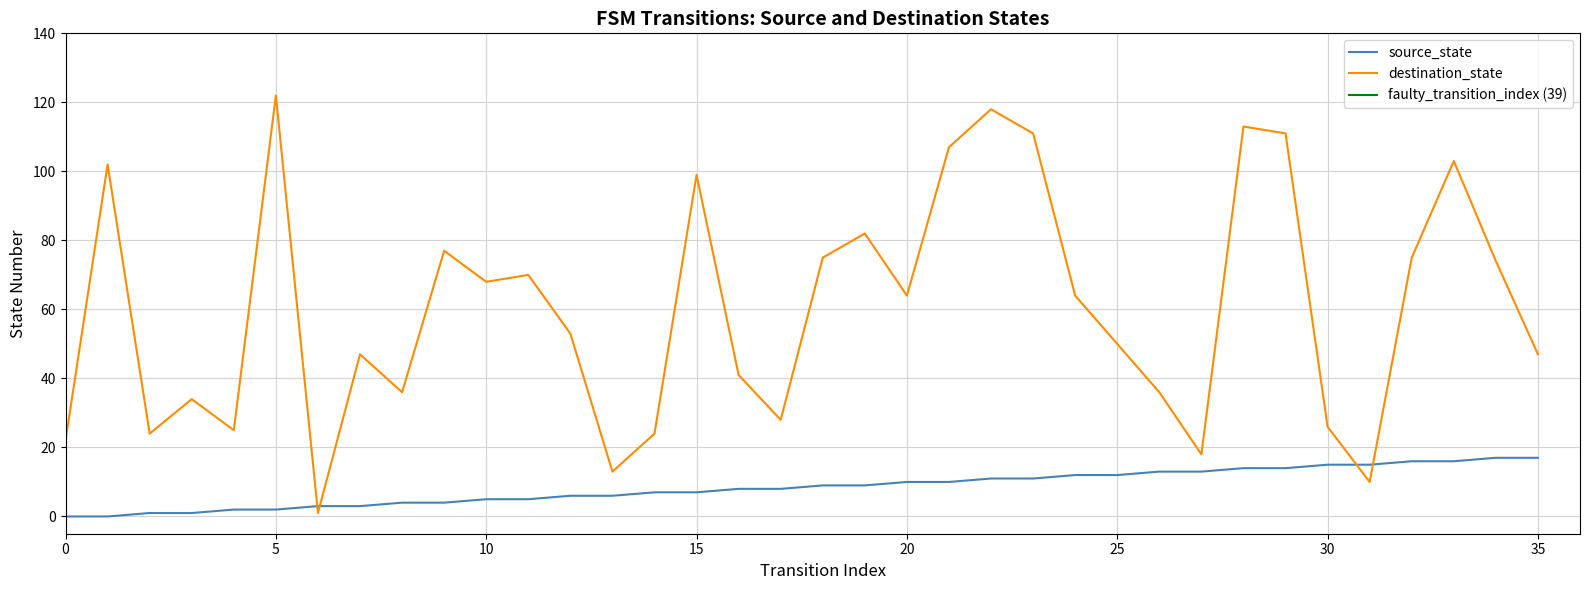

Rank the series at 32 from lowest to highest value.

source_state, destination_state